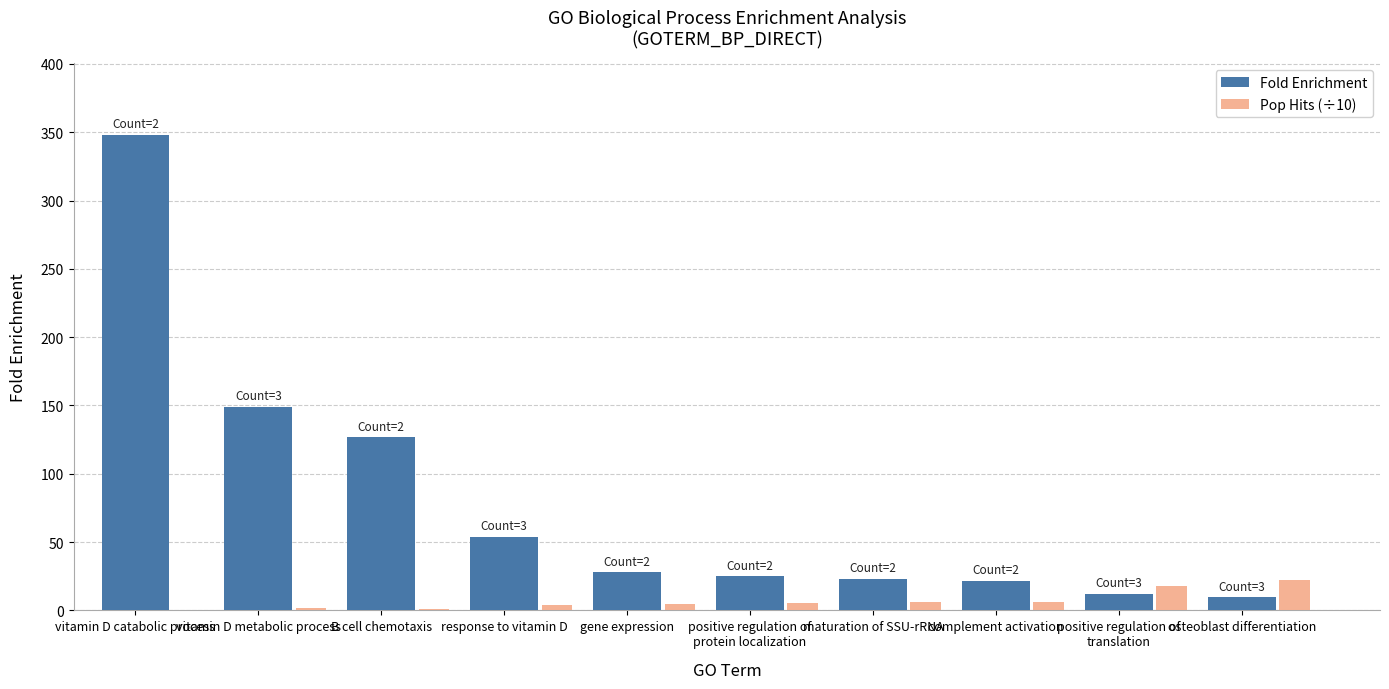

Read the Pop Hits (÷10) value at vitamin D catabolic process.

0.4